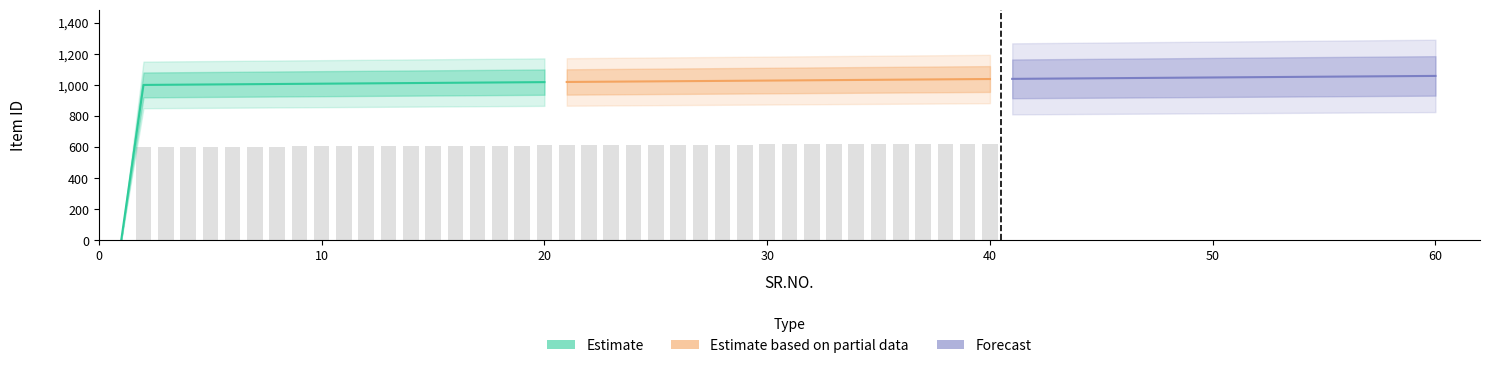

How many distinct data groups are displayed?

3